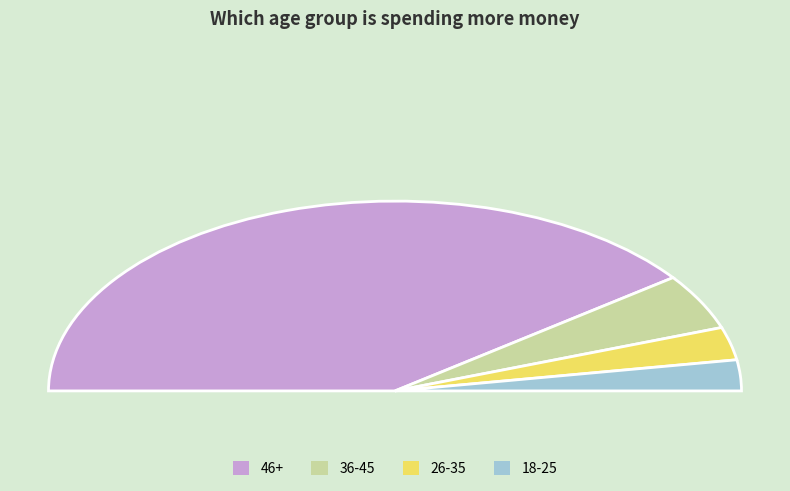

Rank the categories by value from lowest to highest.

18-25, 26-35, 36-45, 46+